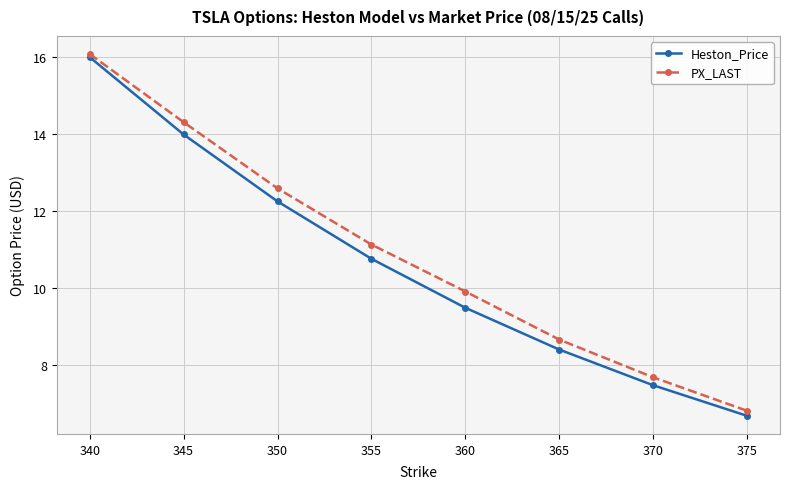

What is the difference between the second highest and second lowest values in the Heston_Price series?

6.5